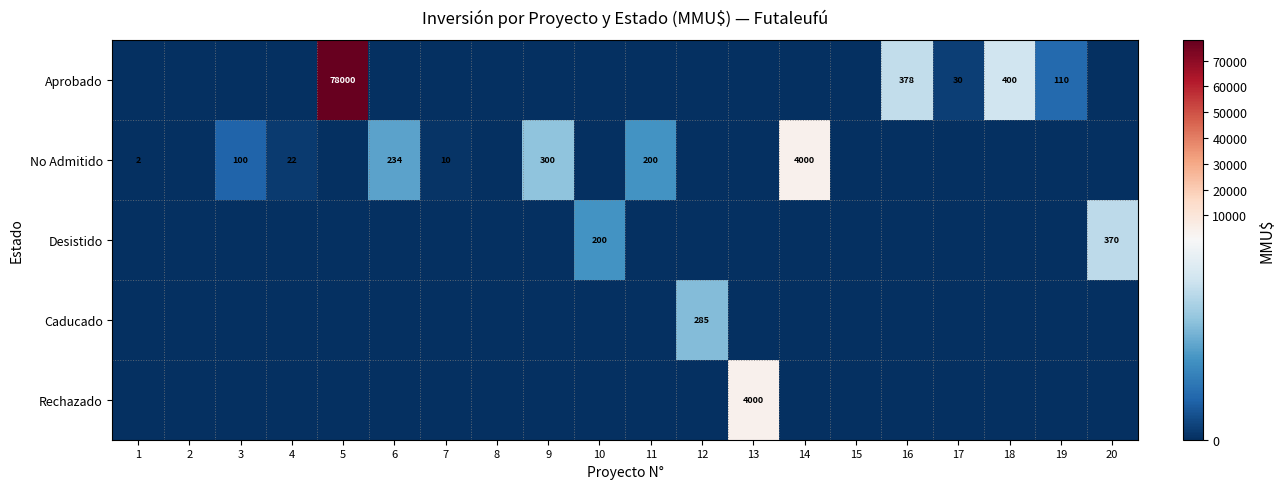

Is it true that No Admitido equals 10 at 7?

True